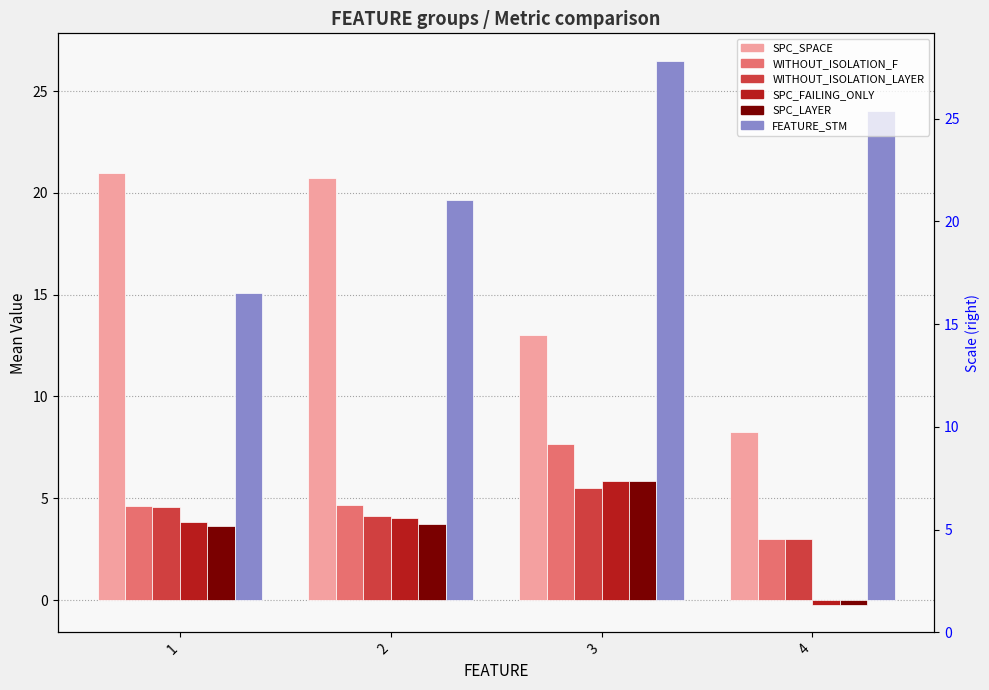

What is the value of the SPC_FAILING_ONLY bar at the 4th from the left?

-0.2